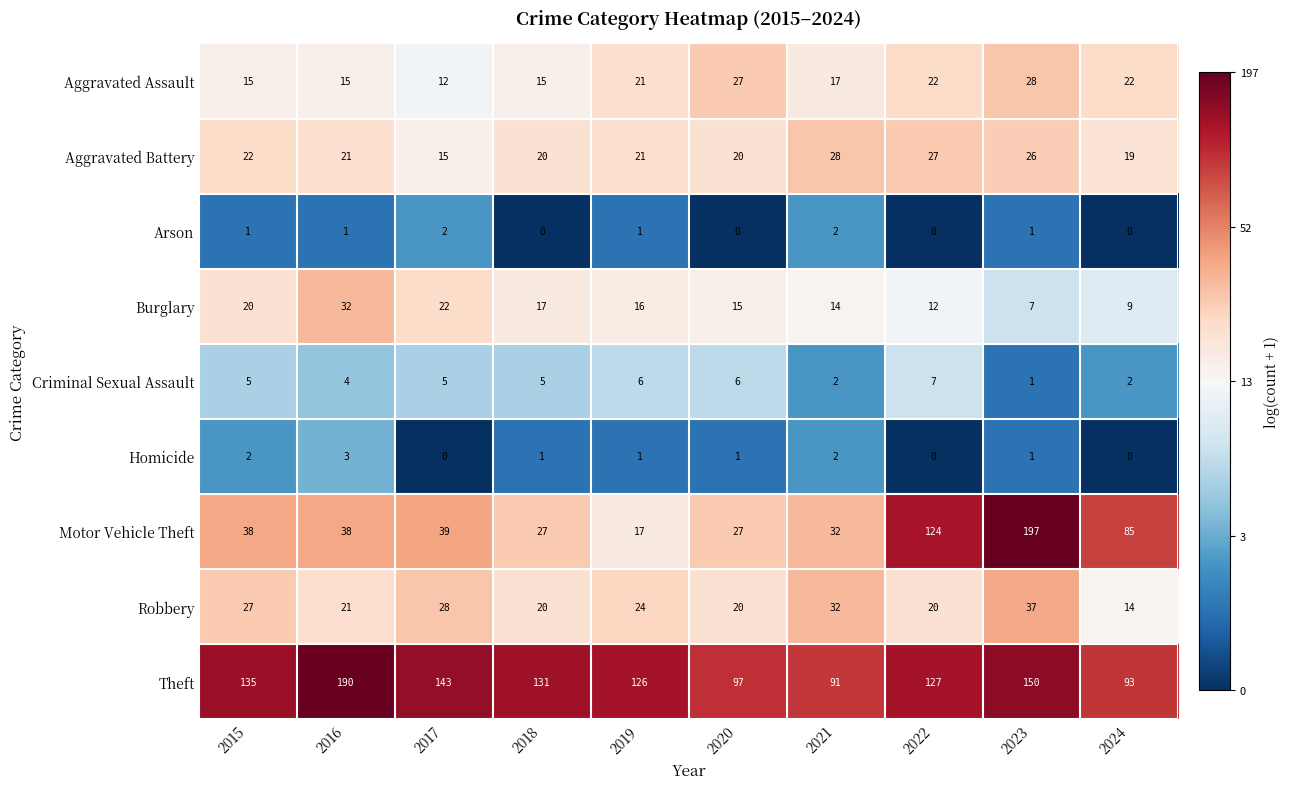

What is the difference between the maximum and second lowest values in the Criminal Sexual Assault series?

5